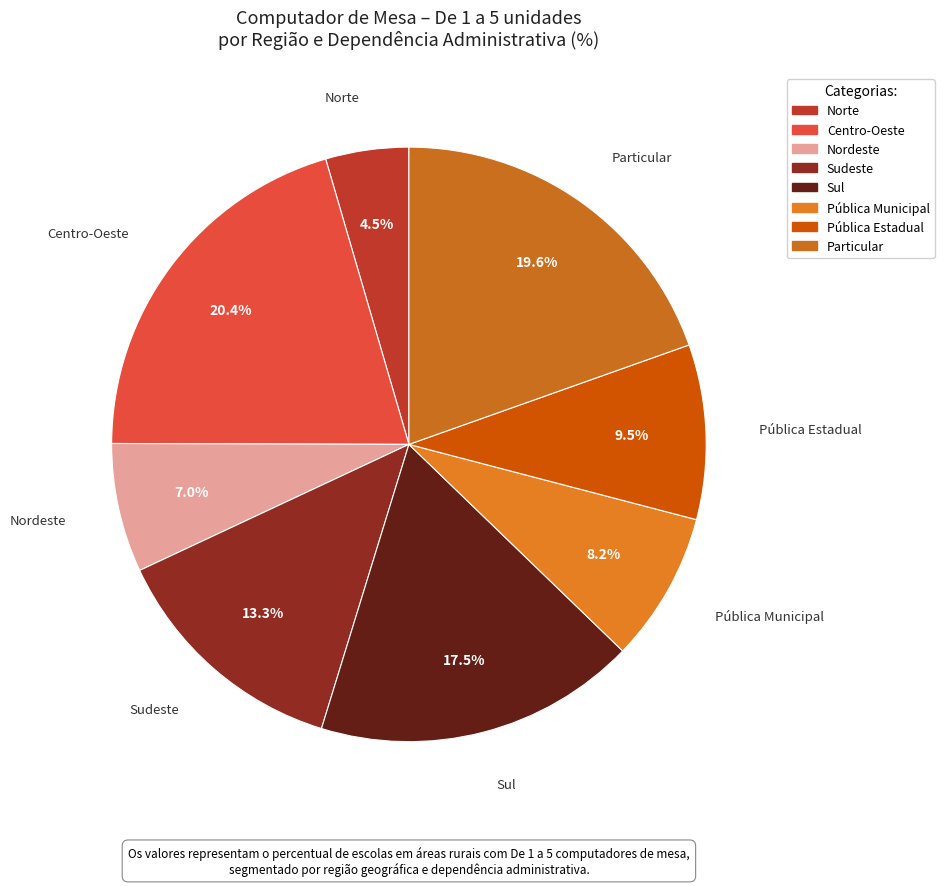

How much of the chart is everything except Sul?

82.5%